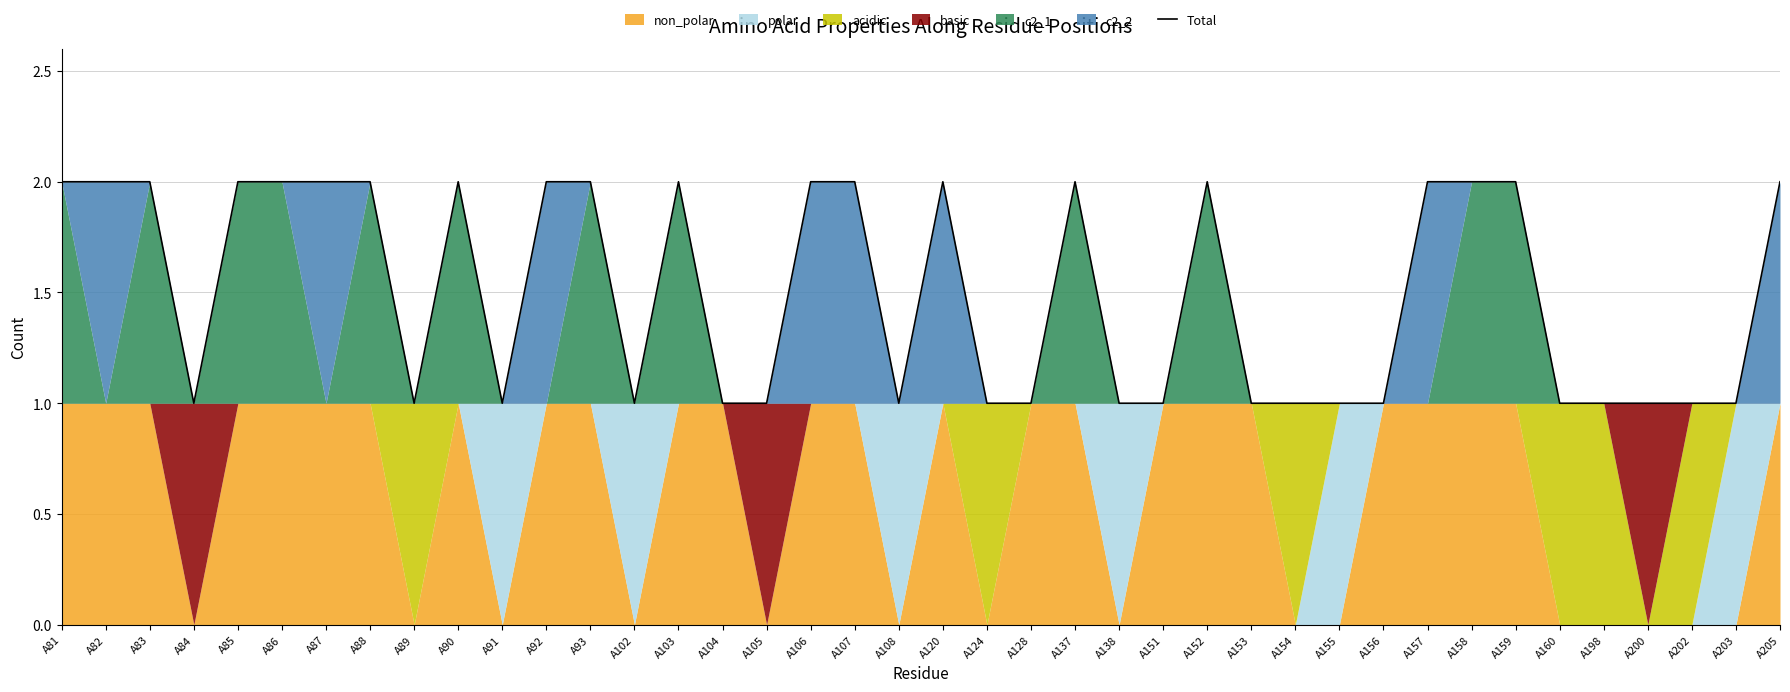

List the labels in order of value, largest first.

A81, A82, A83, A85, A86, A87, A88, A90, A92, A93, A103, A106, A107, A120, A137, A152, A157, A158, A159, A205, A84, A89, A91, A102, A104, A105, A108, A124, A128, A138, A151, A153, A154, A155, A156, A160, A198, A200, A202, A203